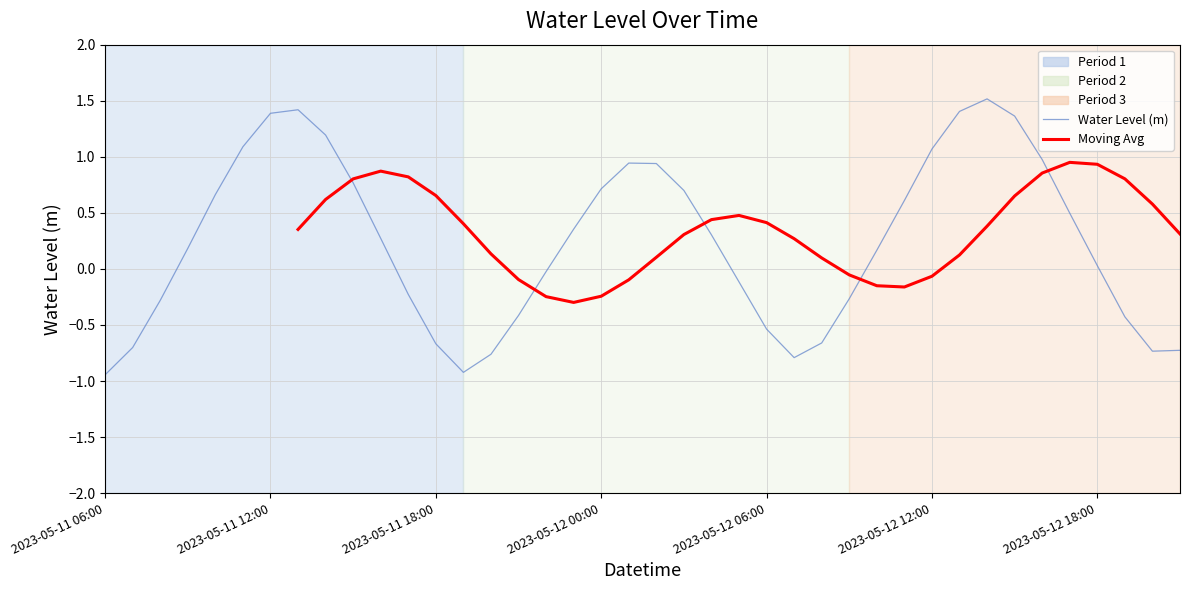

At which category does the data reach its first local valley?

2023-05-11 19:00